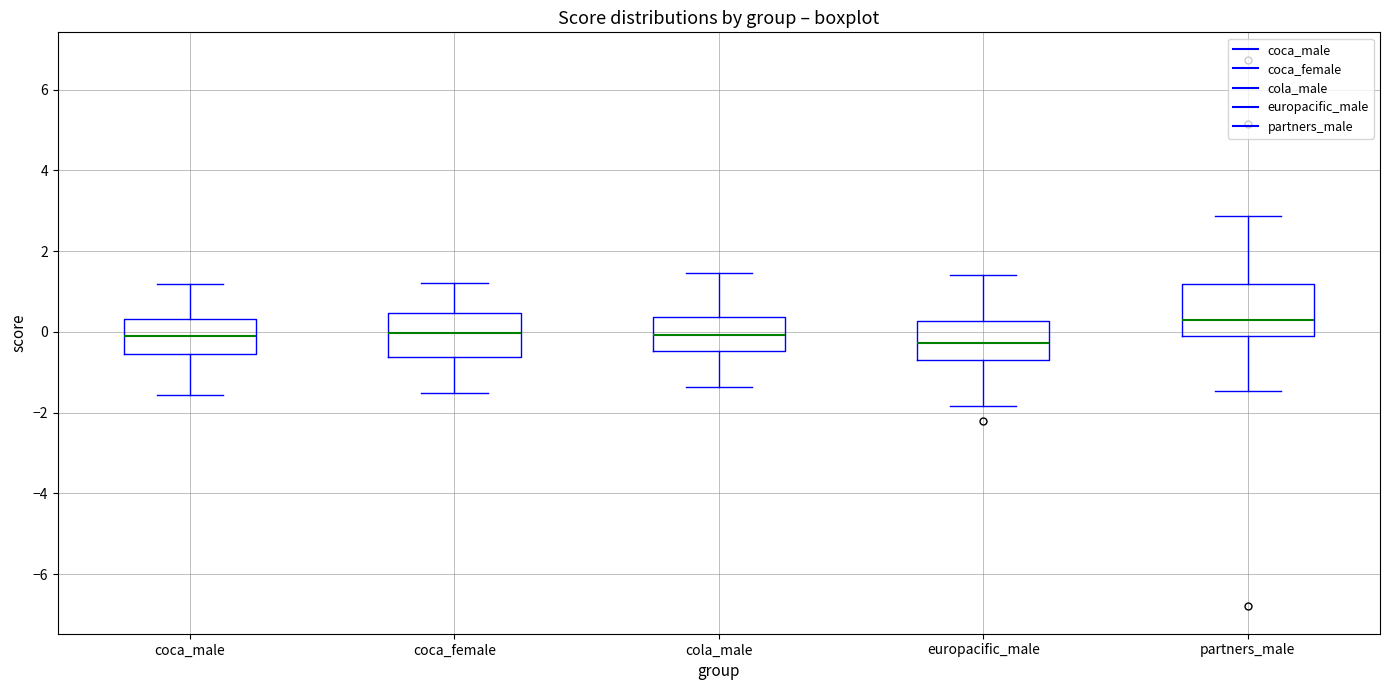

Reading left to right, transcribe this box plot: for each box, give where its median line is, the range the box spans, and where its two whiskers end, as read against the y-axis. The values are not printed on the chart, so give them approximately, as read against the axis.

coca_male: median -0.2, box -0.6 to 0.4, whiskers -1.6 to 1.2
coca_female: median 0.0, box -0.6 to 0.4, whiskers -1.6 to 1.2
cola_male: median 0.0, box -0.4 to 0.4, whiskers -1.4 to 1.4
europacific_male: median -0.2, box -0.6 to 0.2, whiskers -1.8 to 1.4
partners_male: median 0.4, box -0.2 to 1.2, whiskers -1.4 to 2.8